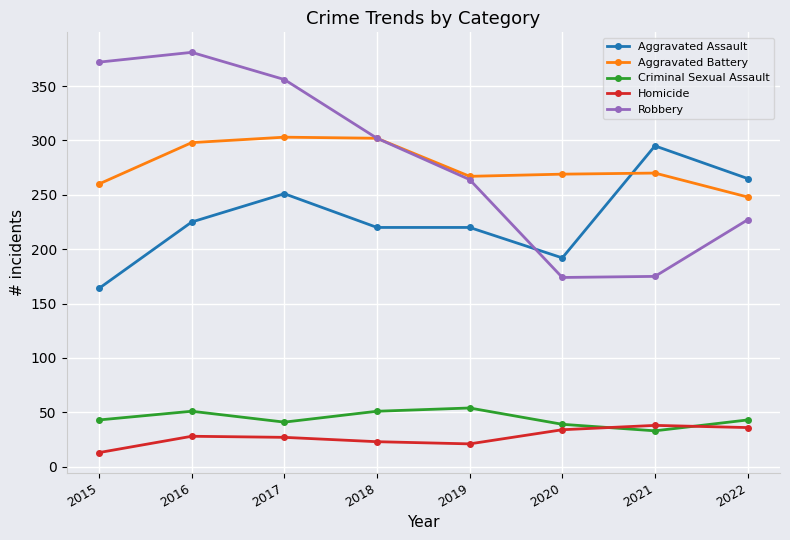

Where is Robbery nearest to the value 277?

2019